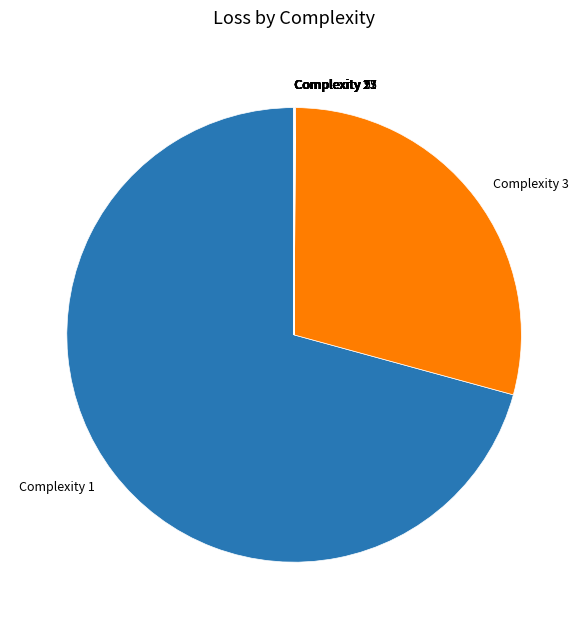

Which slice is the largest?

Complexity 1